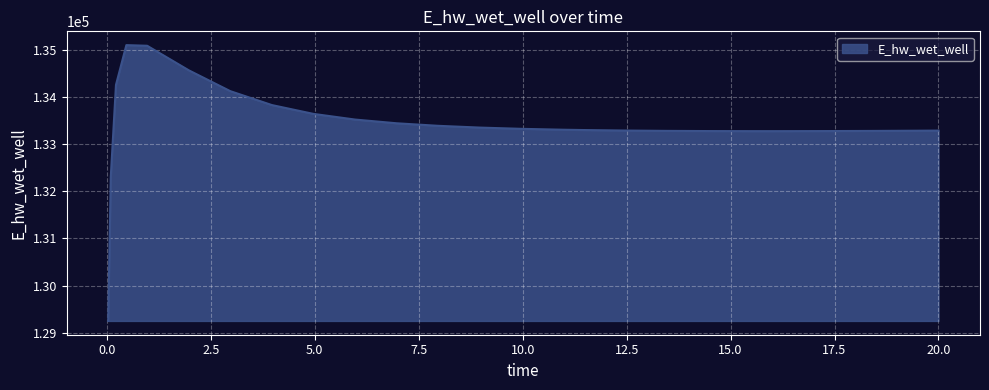

What is the difference between the maximum and second lowest values?

2800.8